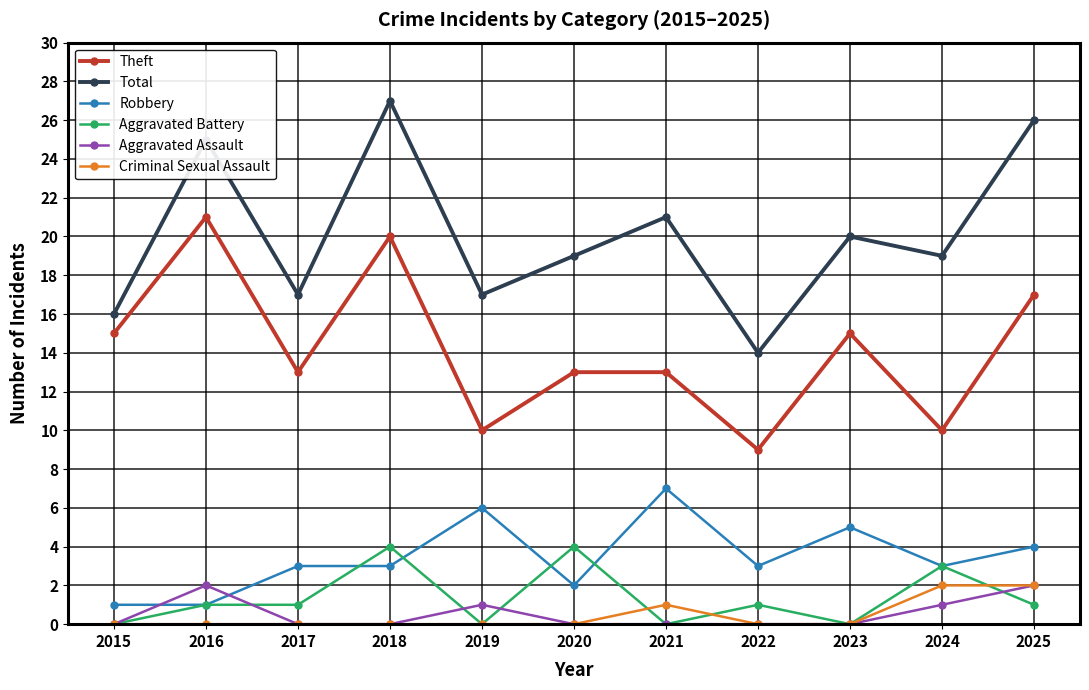

Reading right to left, transcribe all the data shown in this chart.

Theft: 17	10	15	9	13	13	10	20	13	21	15
Total: 26	19	20	14	21	19	17	27	17	25	16
Robbery: 4	3	5	3	7	2	6	3	3	1	1
Aggravated Battery: 1	3	0	1	0	4	0	4	1	1	0
Aggravated Assault: 2	1	0	0	0	0	1	0	0	2	0
Criminal Sexual Assault: 2	2	0	0	1	0	0	0	0	0	0